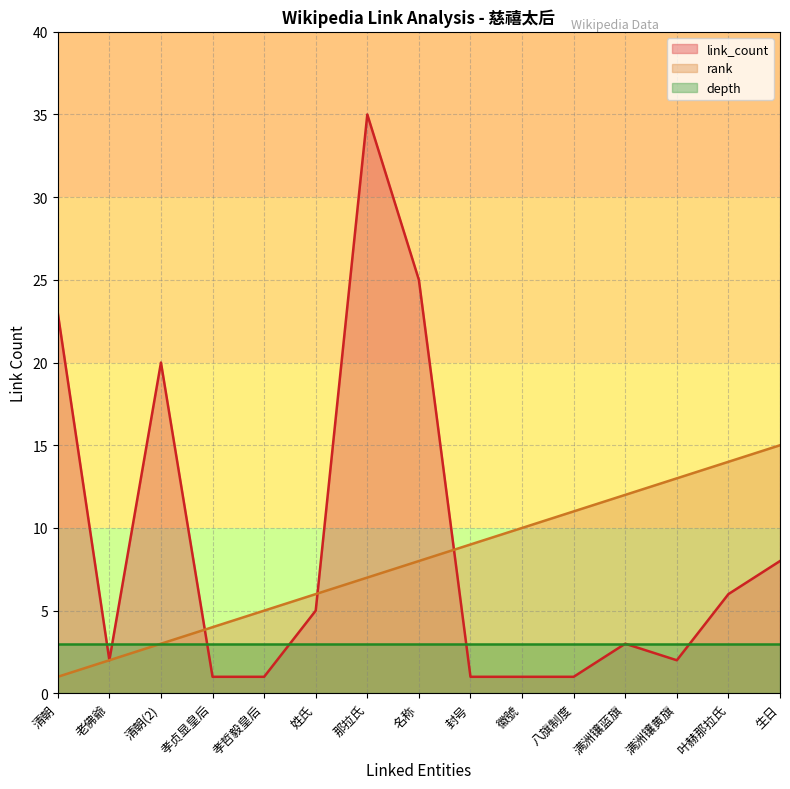

What position from the right is 叶赫那拉氏?

2